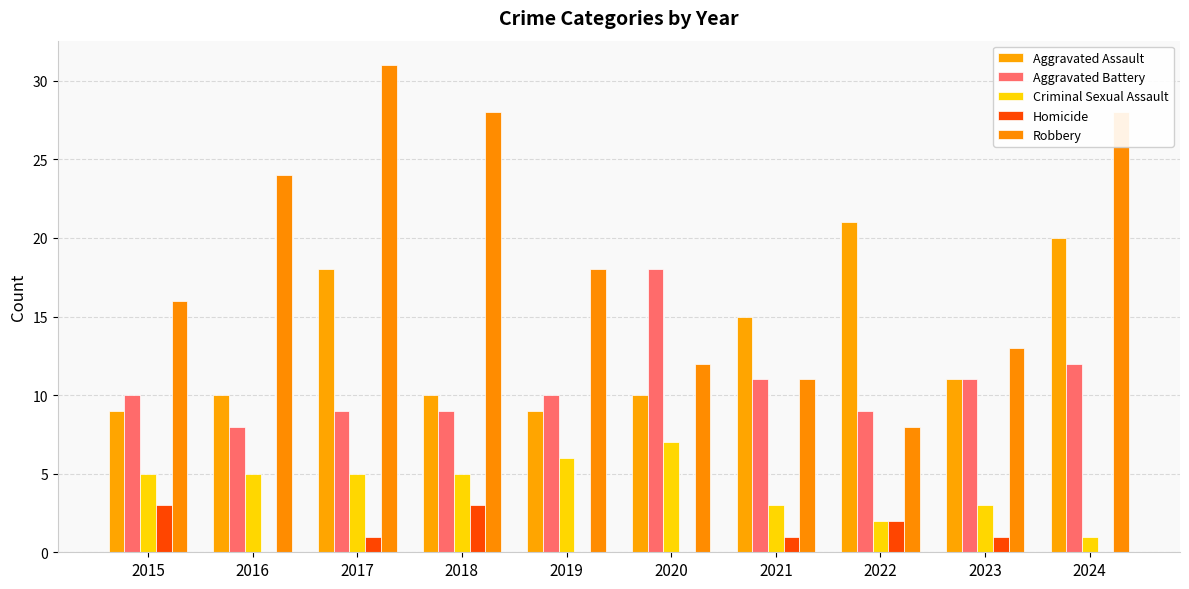

Reading left to right, list all the values displayed in this chart.

Aggravated Assault: 2015=9	2016=10	2017=18	2018=10	2019=9	2020=10	2021=15	2022=21	2023=11	2024=20
Aggravated Battery: 2015=10	2016=8	2017=9	2018=9	2019=10	2020=18	2021=11	2022=9	2023=11	2024=12
Criminal Sexual Assault: 2015=5	2016=5	2017=5	2018=5	2019=6	2020=7	2021=3	2022=2	2023=3	2024=1
Homicide: 2015=3	2016=0	2017=1	2018=3	2019=0	2020=0	2021=1	2022=2	2023=1	2024=0
Robbery: 2015=16	2016=24	2017=31	2018=28	2019=18	2020=12	2021=11	2022=8	2023=13	2024=28